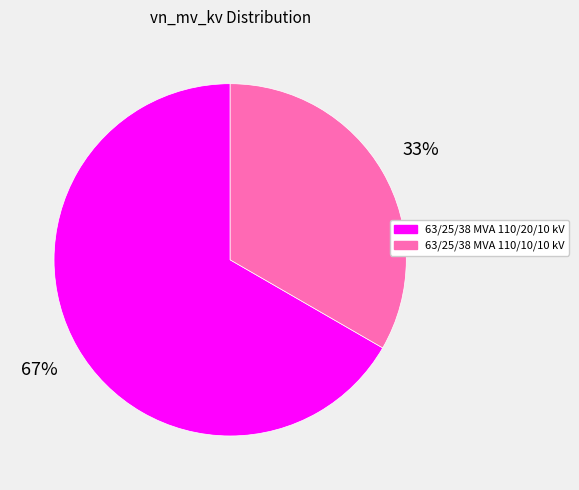

To the nearest percent, what percentage of the pie is 63/25/38 MVA 110/20/10 kV?

67%